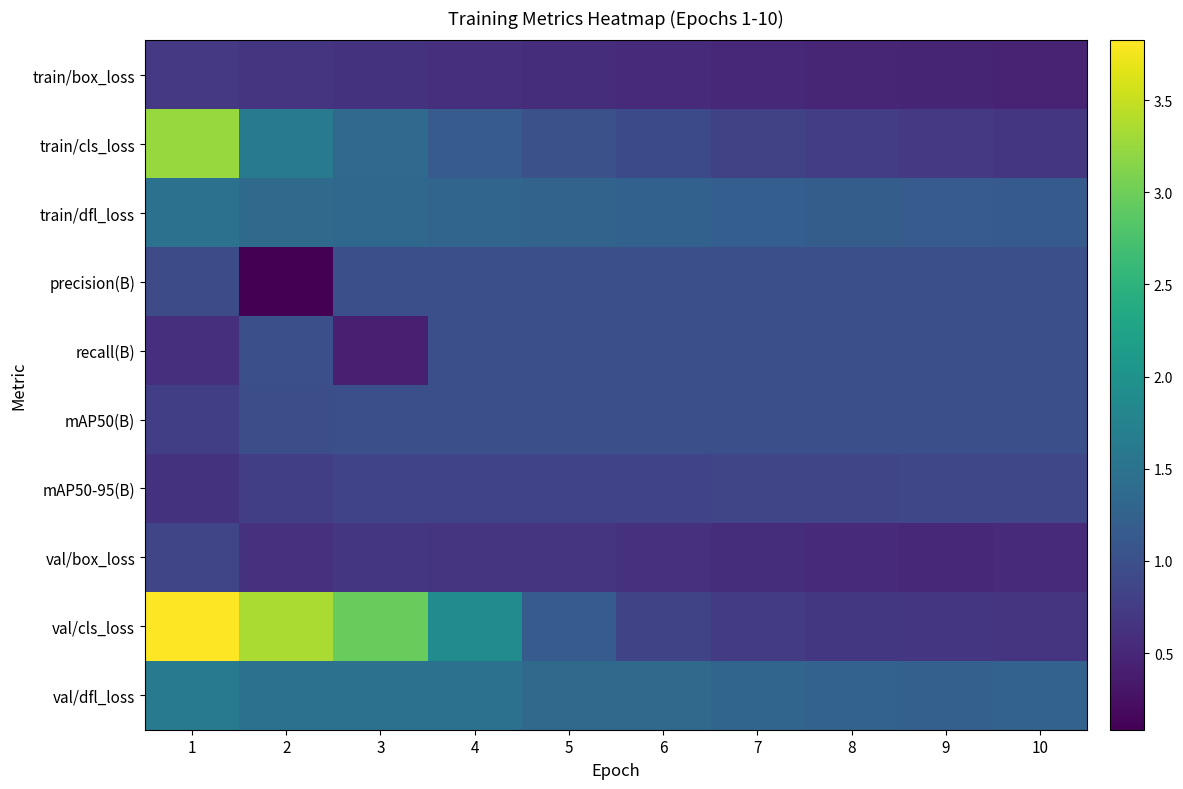

What is the minimum value shown in the chart?

0.1